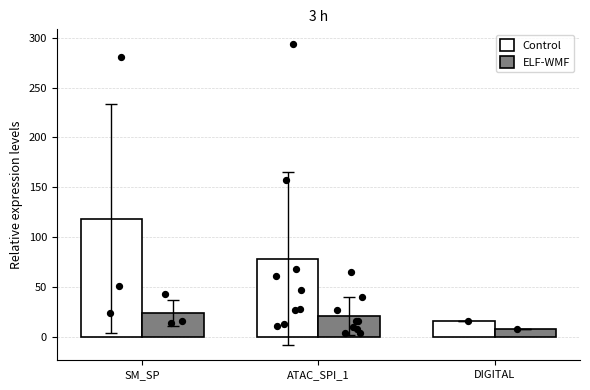

Which series has the widest spread of Y values?

Control